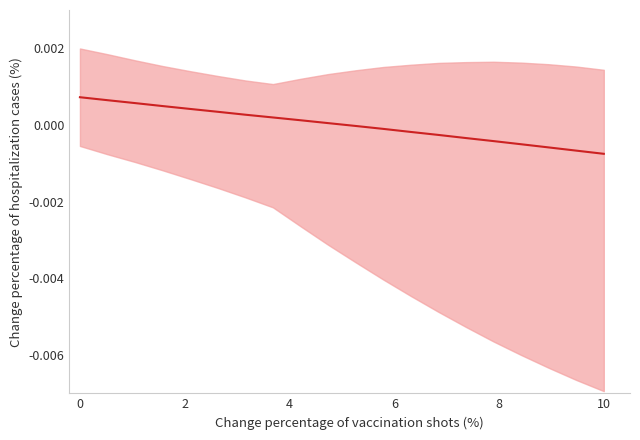

Does the chart display data point markers on the line(s)?

No